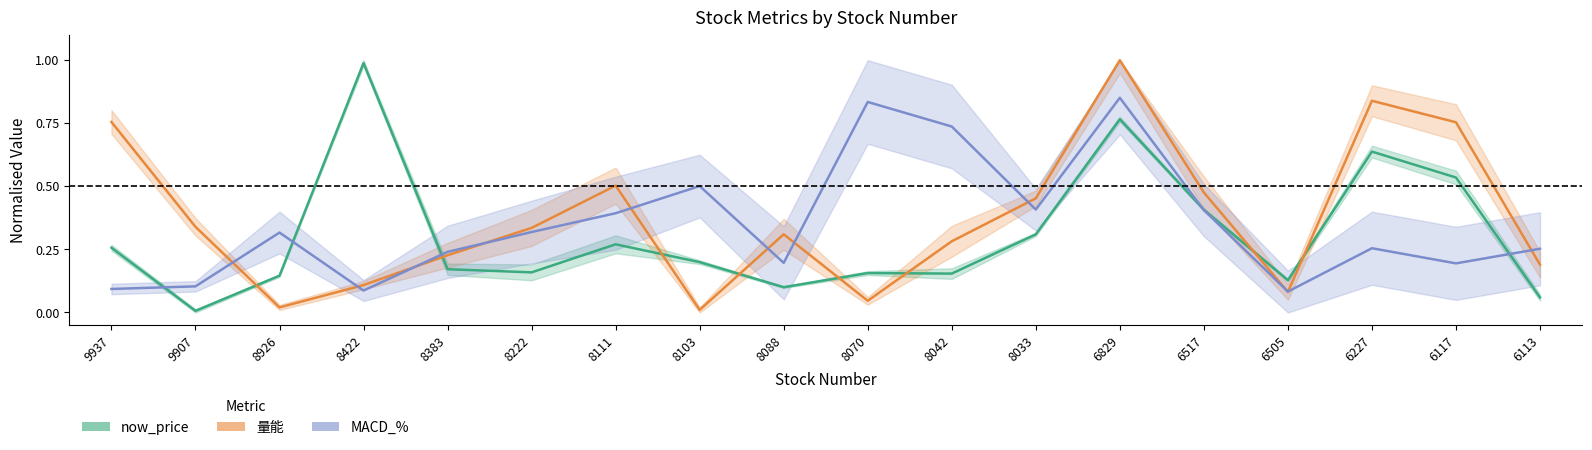

How many interior local peaks does the MACD_% series have?

5